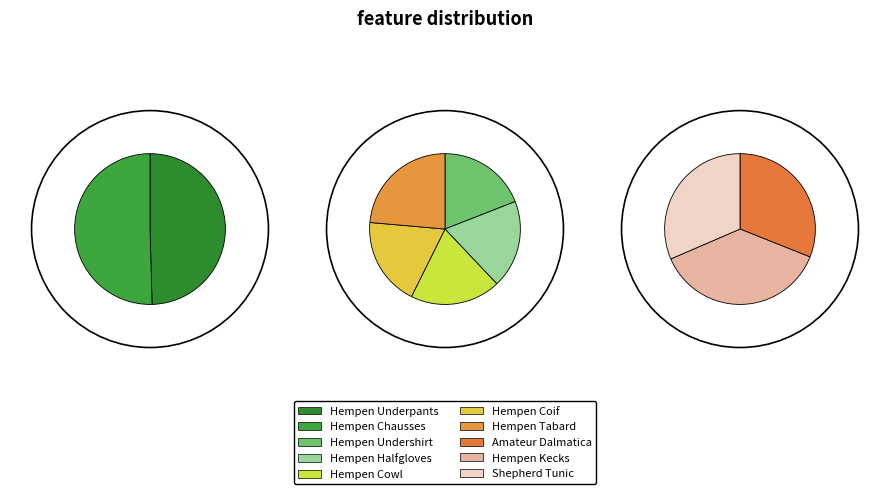

To the nearest percent, what portion does Hempen Kecks represent?

13%